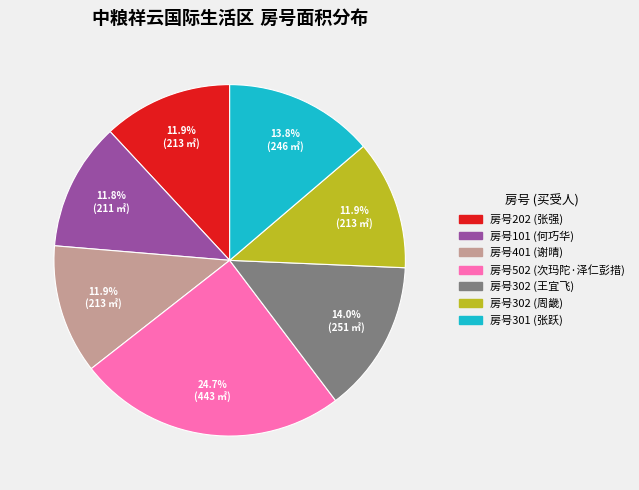

Is there any slice that represents more than half of the pie?

No